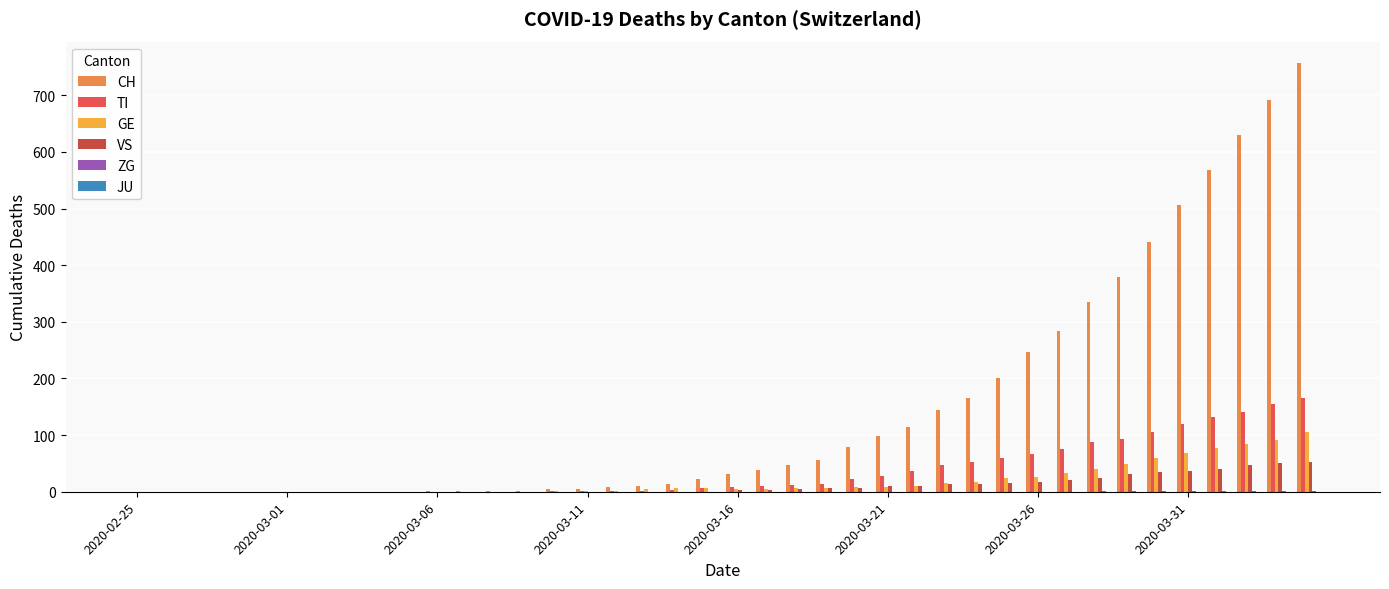

Which series has the largest total across all categories?

CH